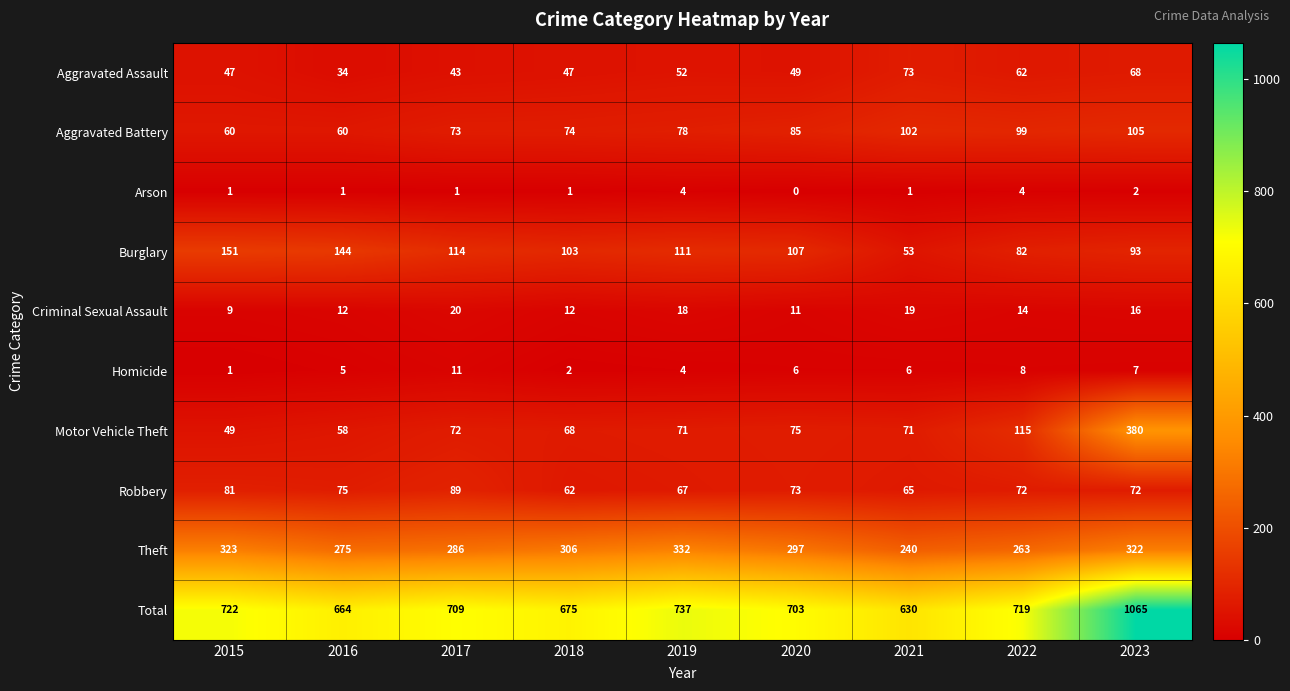

At which category is the sum across all series the highest?

2023